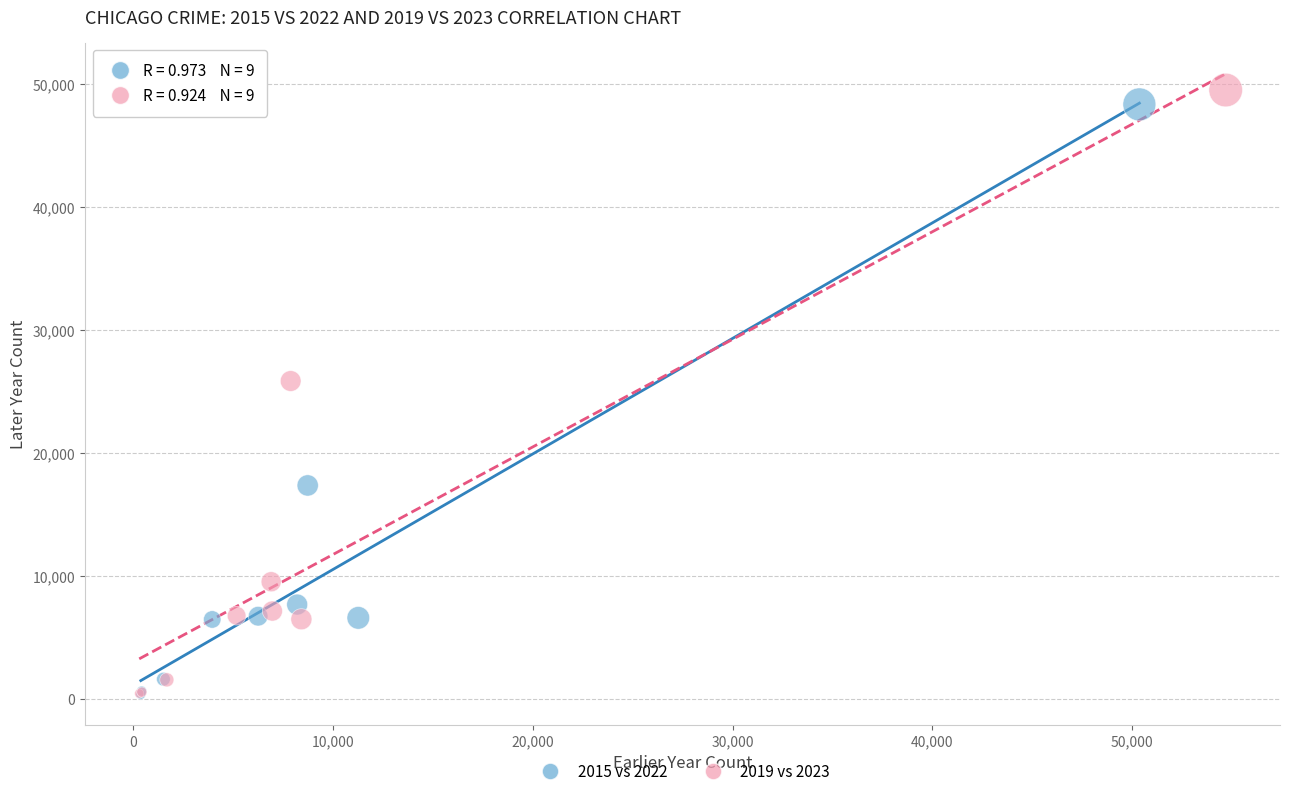

Which series has the largest Y range (max minus min)?

2019 vs 2023